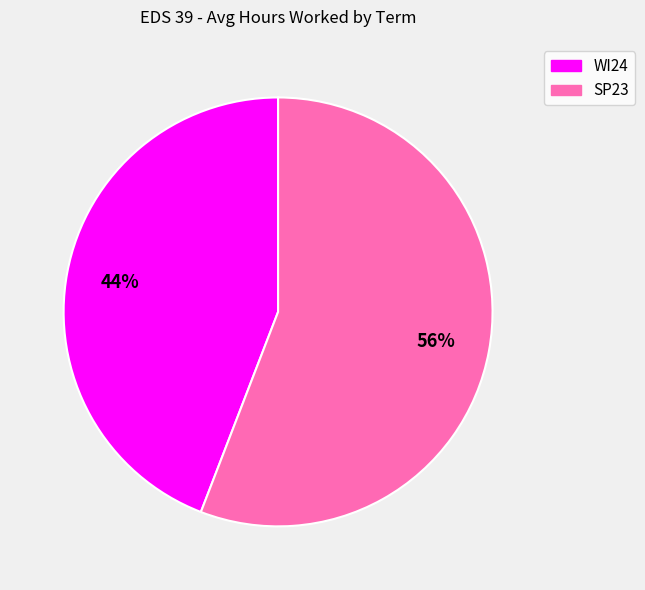

What is the ratio of the value at WI24 to the value at SP23?

0.8